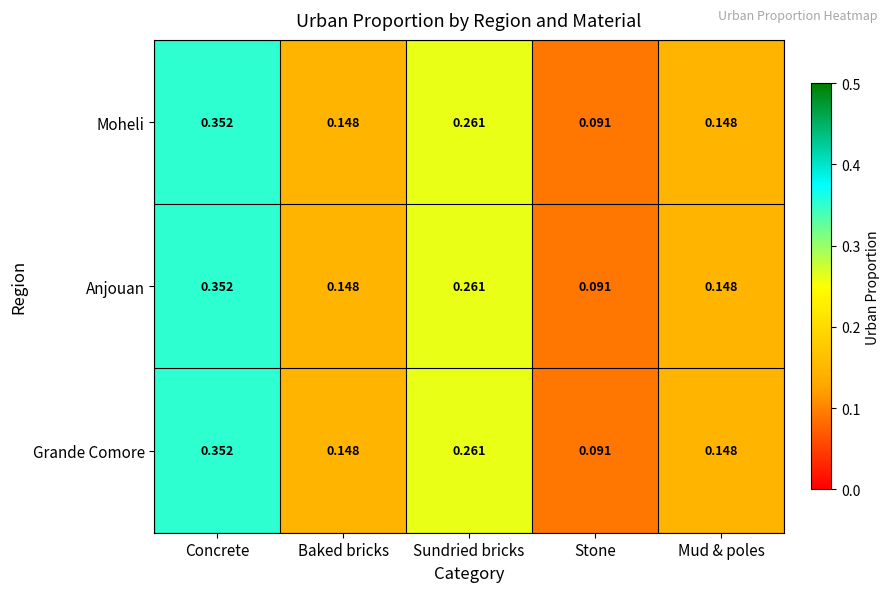

Where is Moheli nearest to the value 0?

Stone